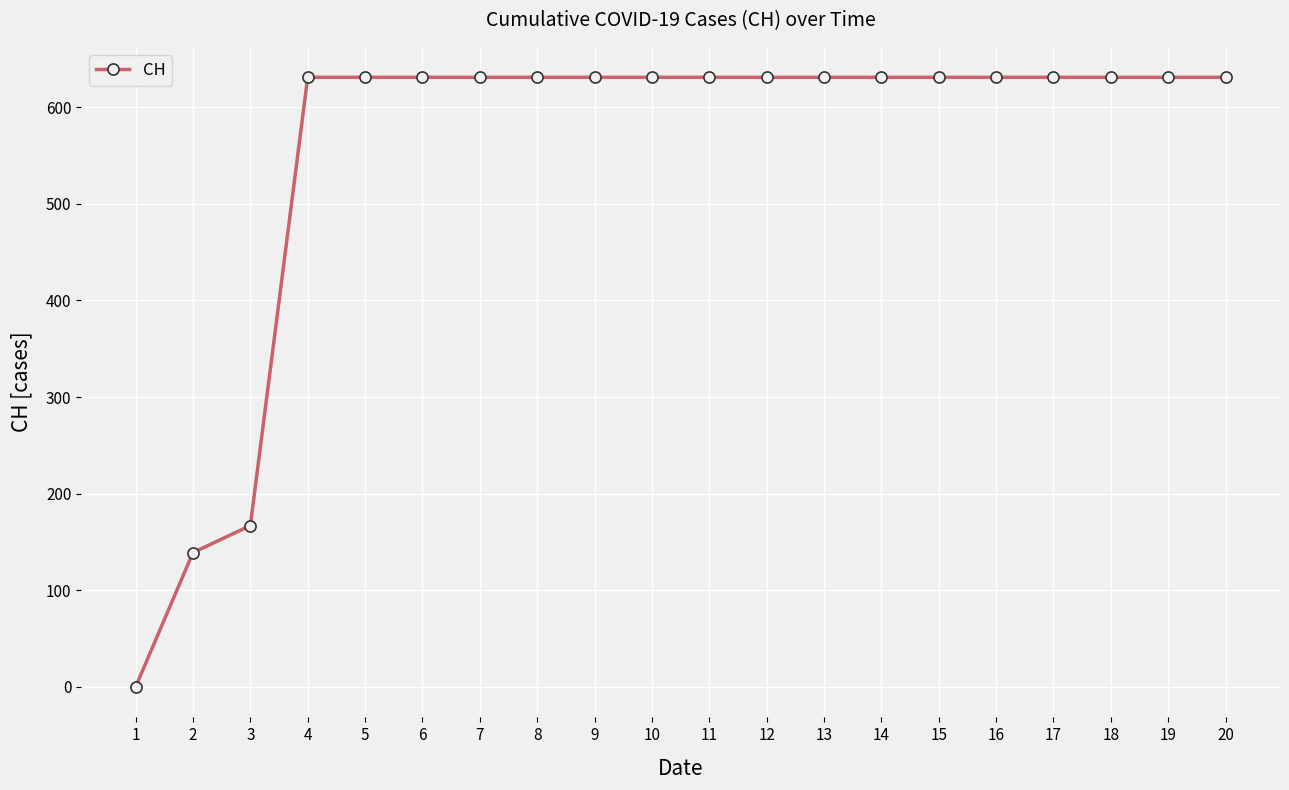

Is it true that the value at 5 is 631?

True